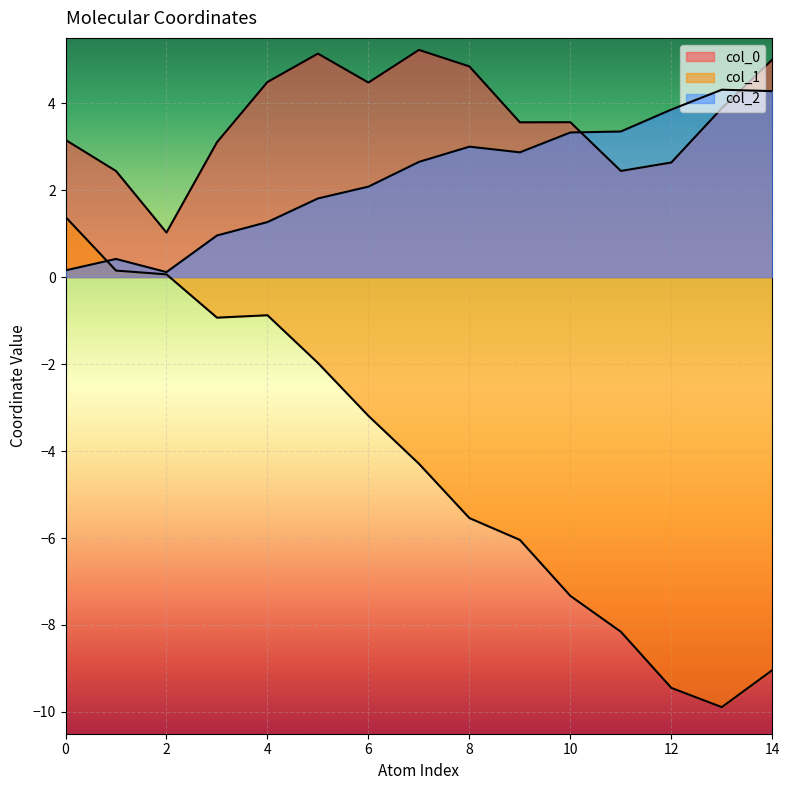

Where do col_2 and col_0 first cross each other?

10 and 11